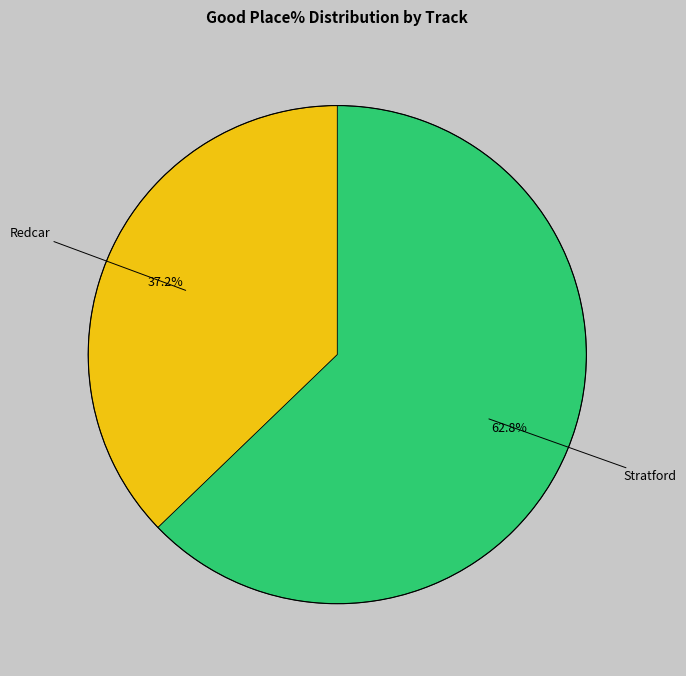

Is there a majority slice in this chart?

Yes